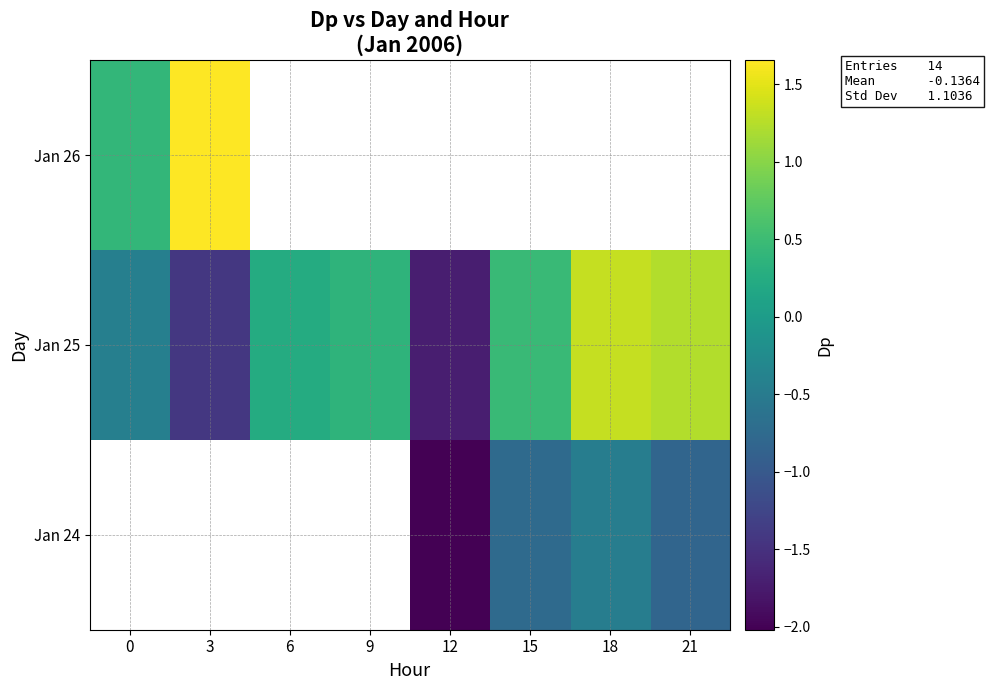

Which category has the lowest value across all series?

12